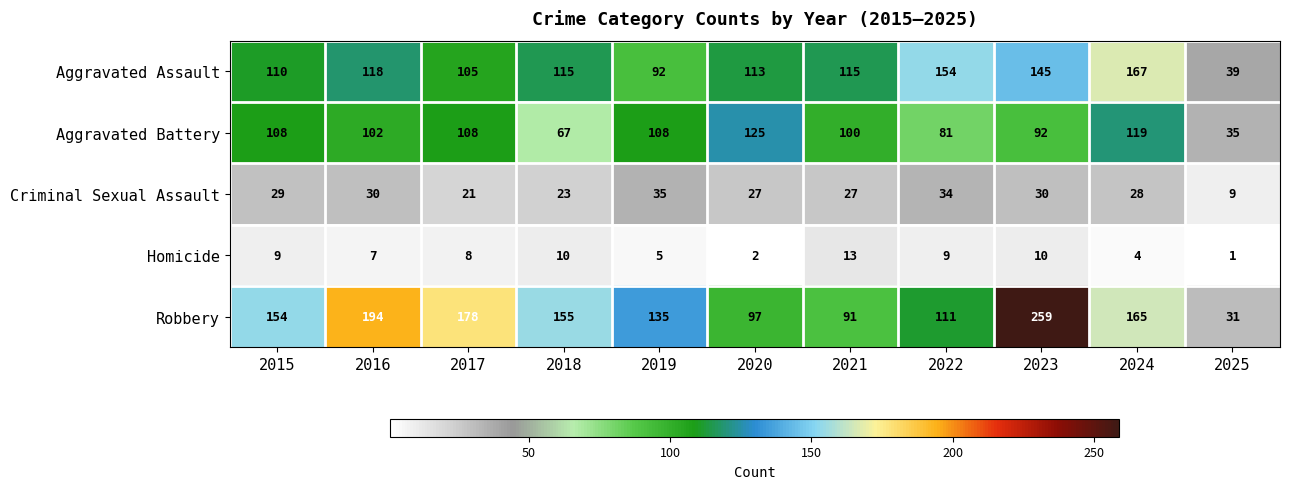

What value does the Aggravated Battery series have at 2020?

125